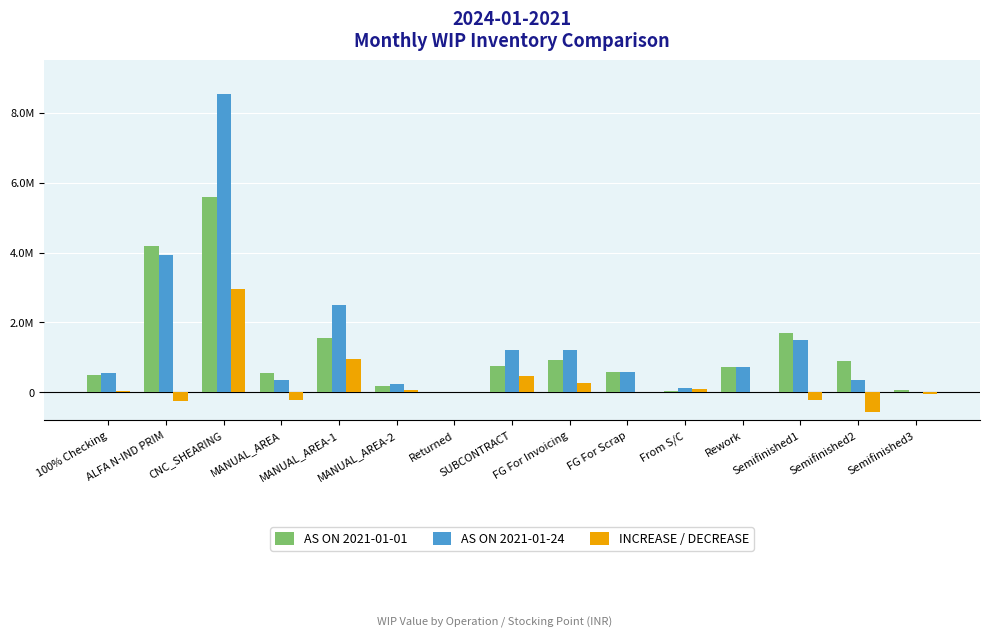

What position from the right is Semifinished2?

2